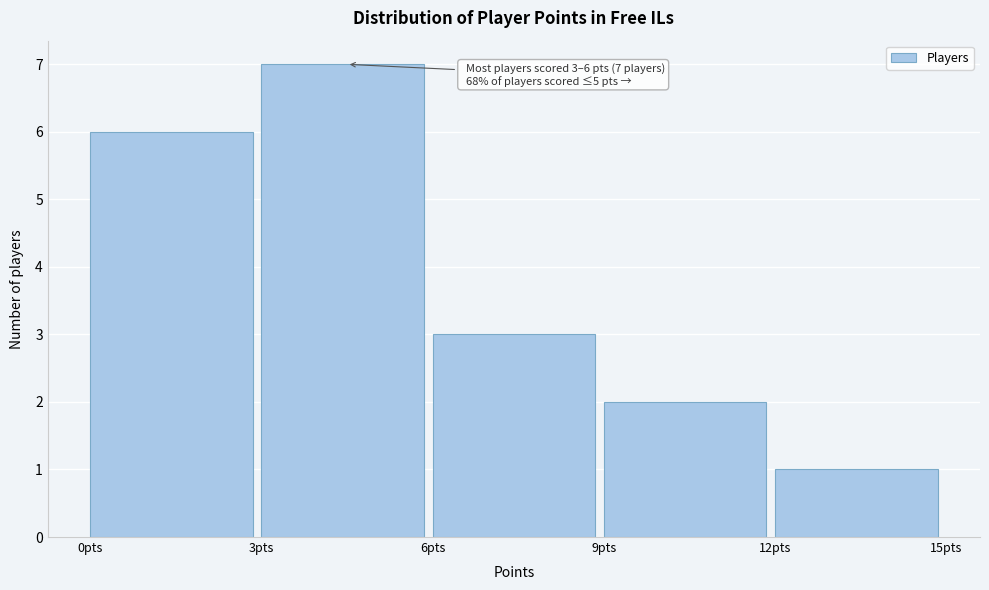

Which range on the x-axis has the tallest bar?

3 to 6